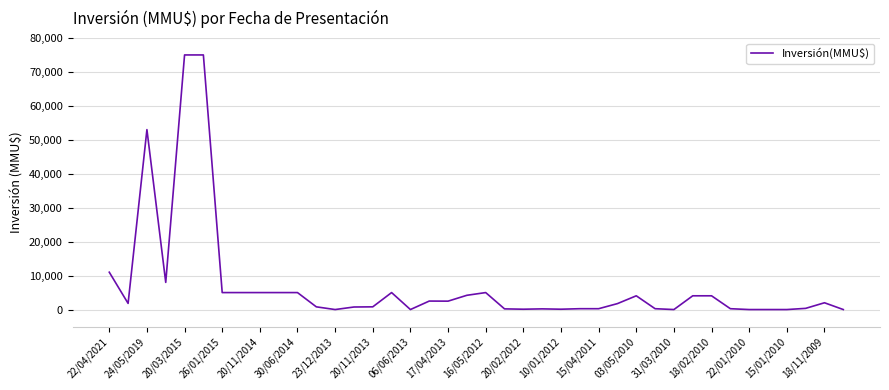

What is the difference between the maximum and minimum values?

75000